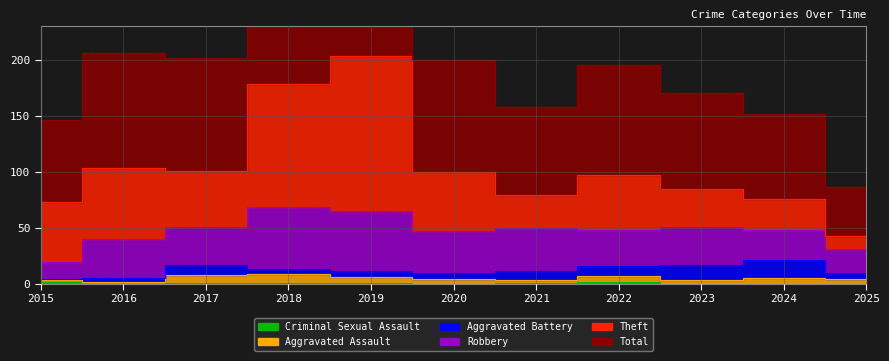

In Total, how many points are lower than both neighbors (excluding endpoints)?

2